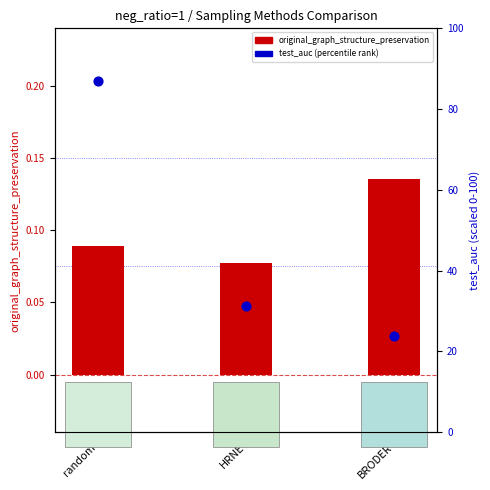

Is the value of original_graph_structure_preservation at random greater than the value of test_auc (percentile scale) at HRNE?

No